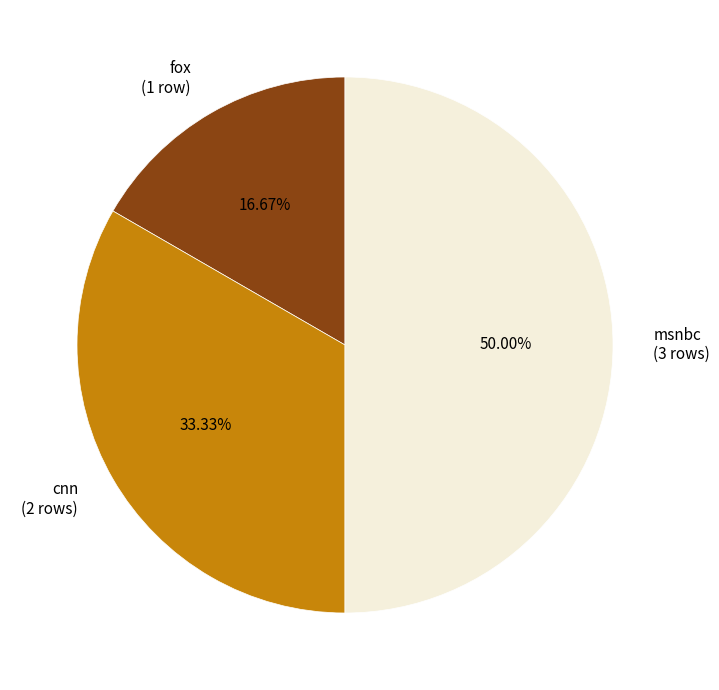

True or false: fox accounts for 26% of the total.

False